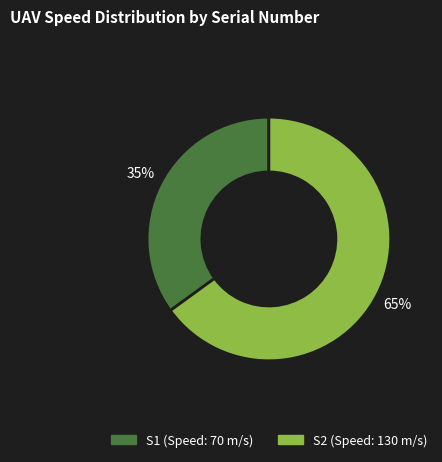

Approximately how many times larger is the value at S1 compared to S2?

0.5